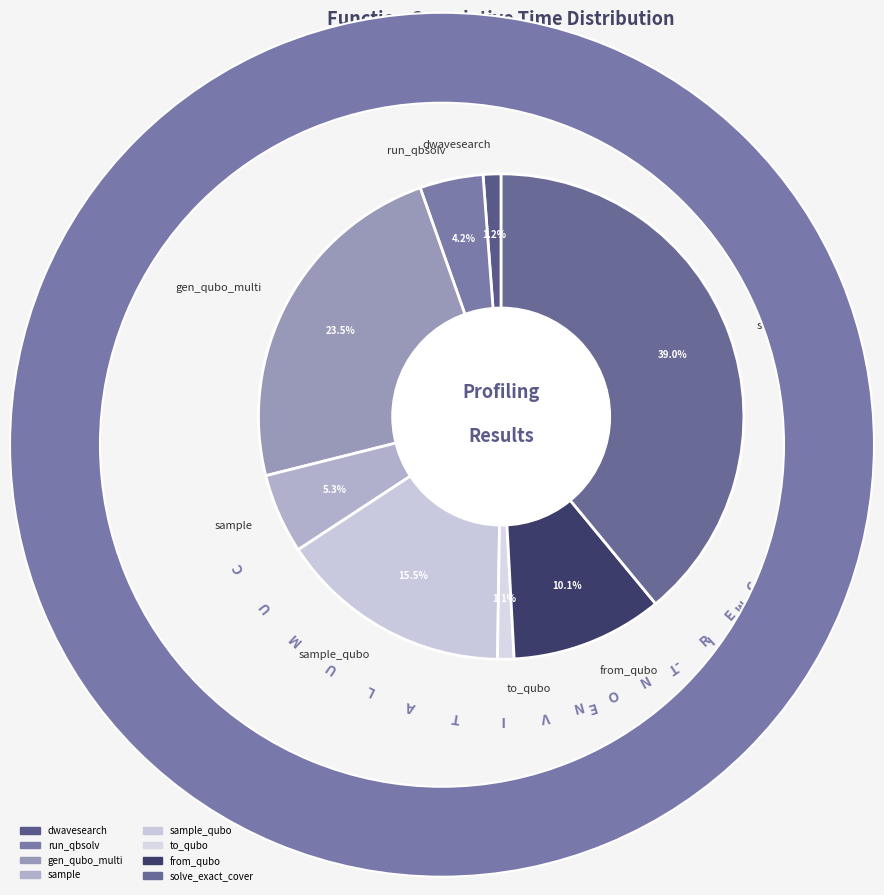

Is there any slice that represents more than half of the pie?

No